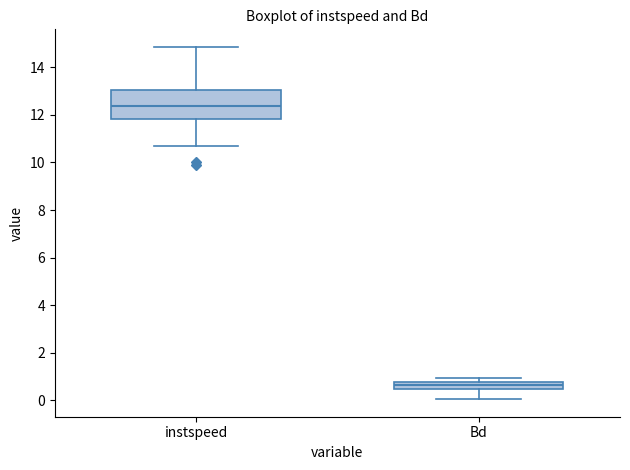

Which box is the tallest, from its lower edge to its upper edge?

instspeed